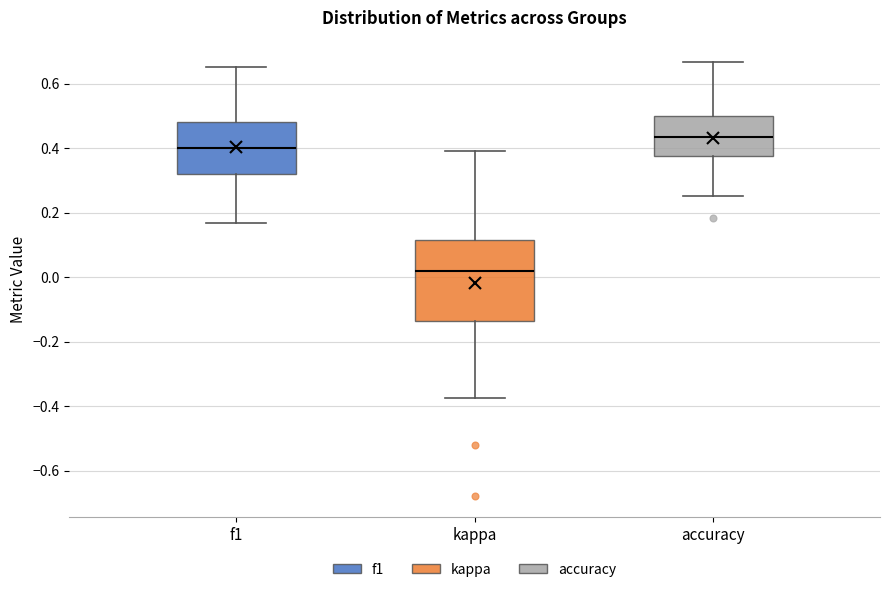

Reading left to right, read every box against the y-axis: the position of its median line, the range the box covers, and the ends of its whiskers. The values are not printed on the chart, so give them approximately, as read against the axis.

f1: median 0.40, box 0.32 to 0.48, whiskers 0.16 to 0.66
kappa: median 0.02, box -0.14 to 0.12, whiskers -0.38 to 0.40
accuracy: median 0.44, box 0.38 to 0.50, whiskers 0.26 to 0.66